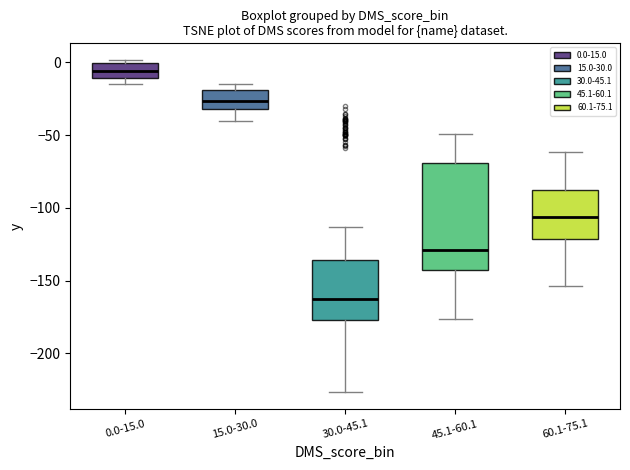

Reading left to right, read every box against the y-axis: the position of its median line, the range the box covers, and the ends of its whiskers. The values are not printed on the chart, so give them approximately, as read against the axis.

0.0-15.0: median -5, box -10 to 0, whiskers -15 to 0 (just above the box's upper edge)
15.0-30.0: median -25, box -30 to -20, whiskers -40 to -15
30.0-45.1: median -165, box -175 to -135, whiskers -225 to -115
45.1-60.1: median -130, box -145 to -70, whiskers -175 to -50
60.1-75.1: median -105, box -120 to -90, whiskers -155 to -60